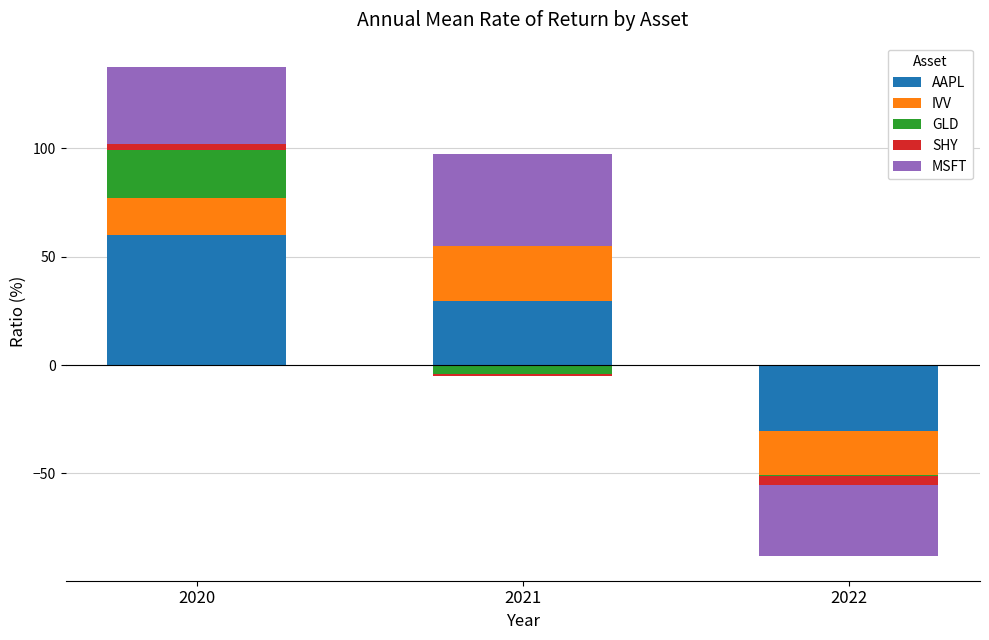

Rank the series by their maximum value, from lowest to highest.

SHY, GLD, IVV, MSFT, AAPL